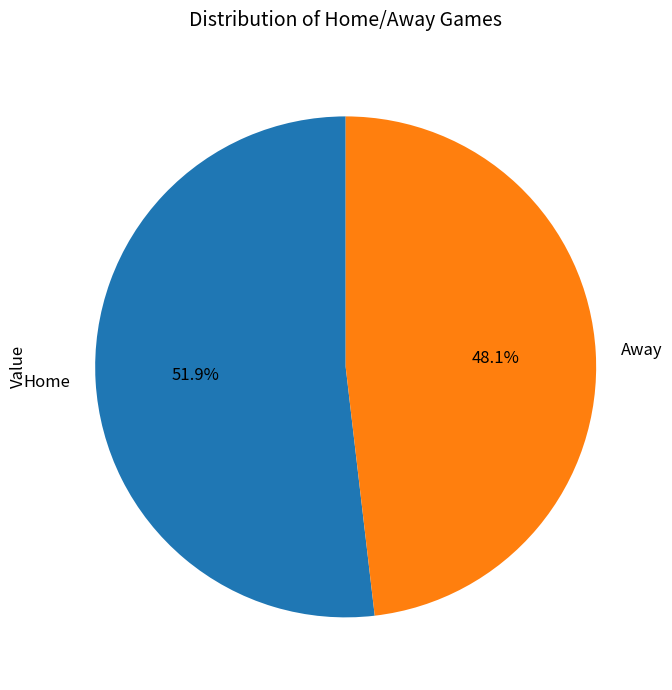

To the nearest percent, what is the combined percentage of Away and Home?

100%